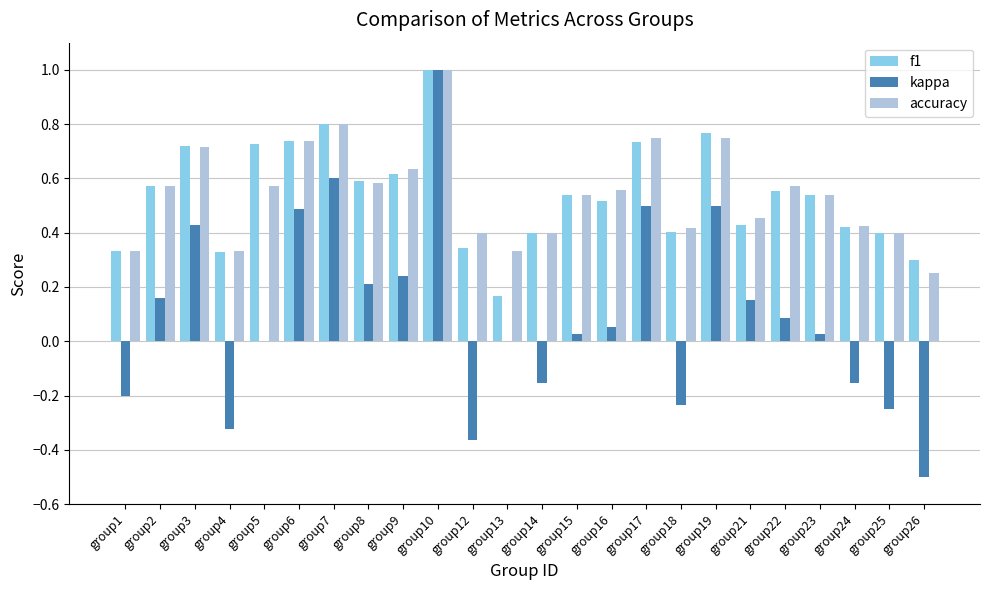

What are all the series names shown in the legend?

f1, kappa, accuracy